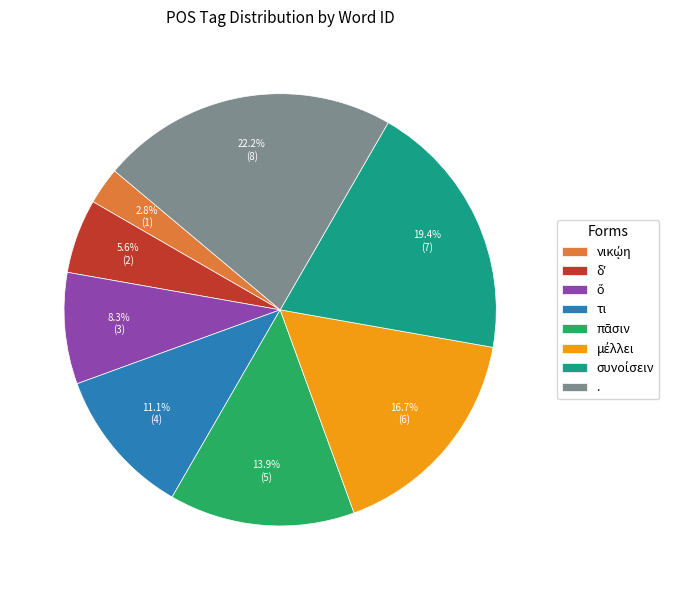

To the nearest percent, what portion does . represent?

22%